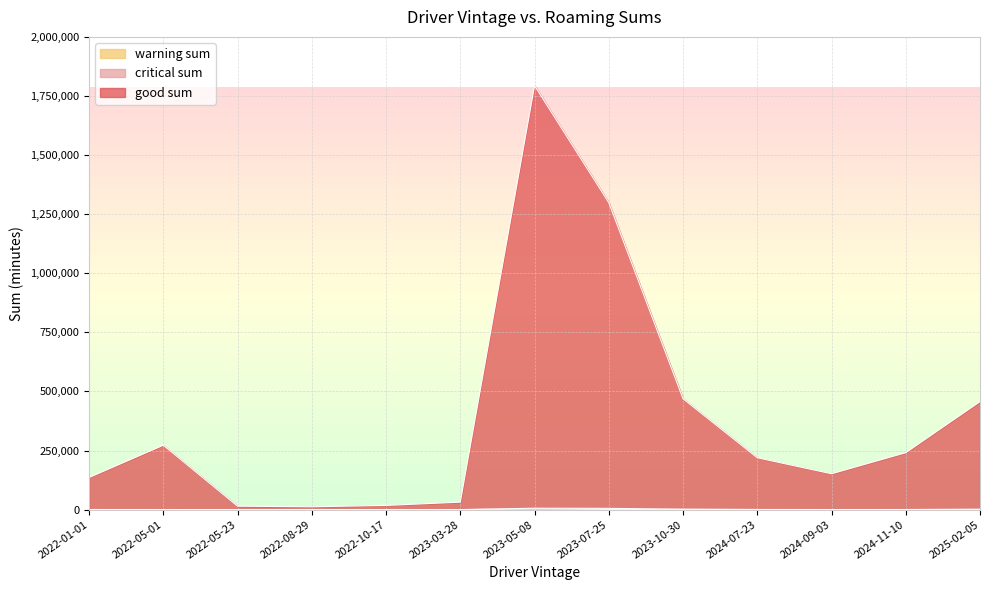

At which category is the sum across all series the highest?

2023-05-08